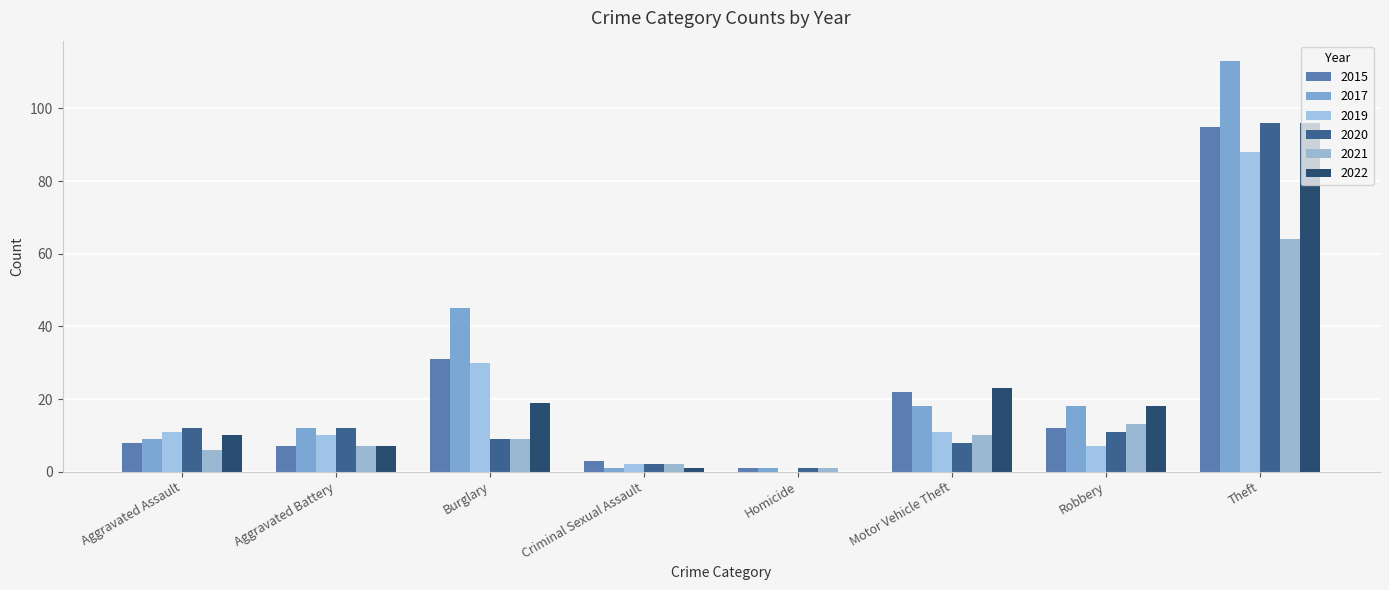

At how many categories does at least one series exceed 61?

1